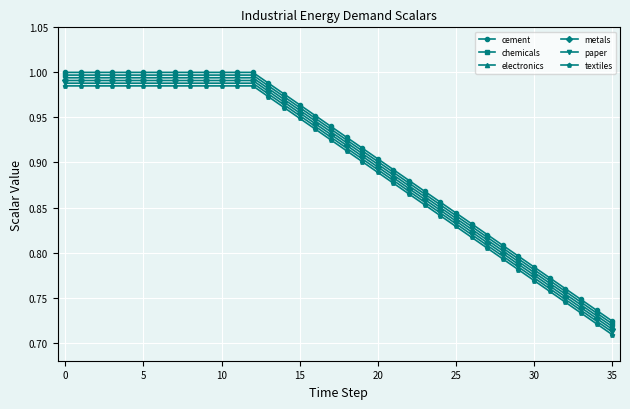

At how many categories does at least one series exceed 0?

36